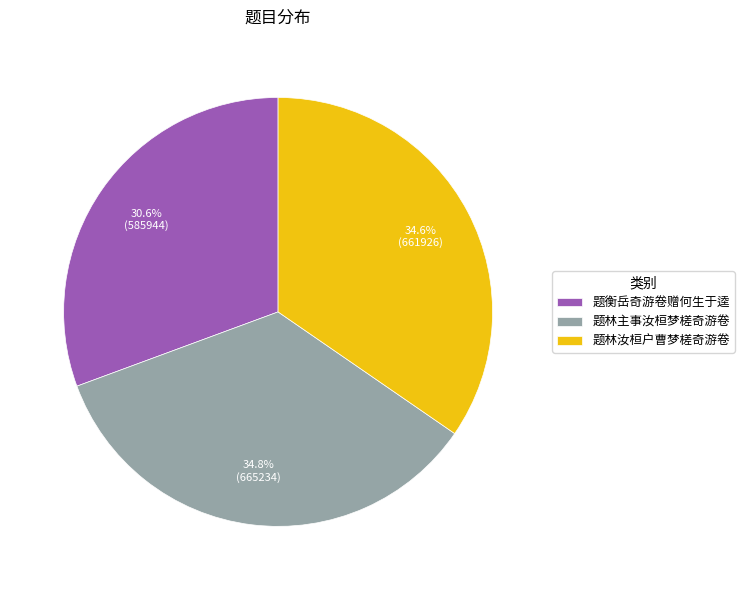

What percentage is NOT represented by 题林汝桓户曹梦槎奇游卷?

65.4%